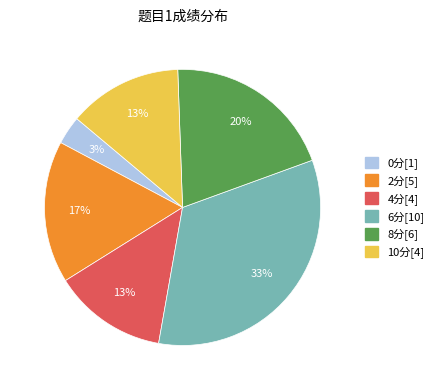

Is there any slice that represents more than half of the pie?

No